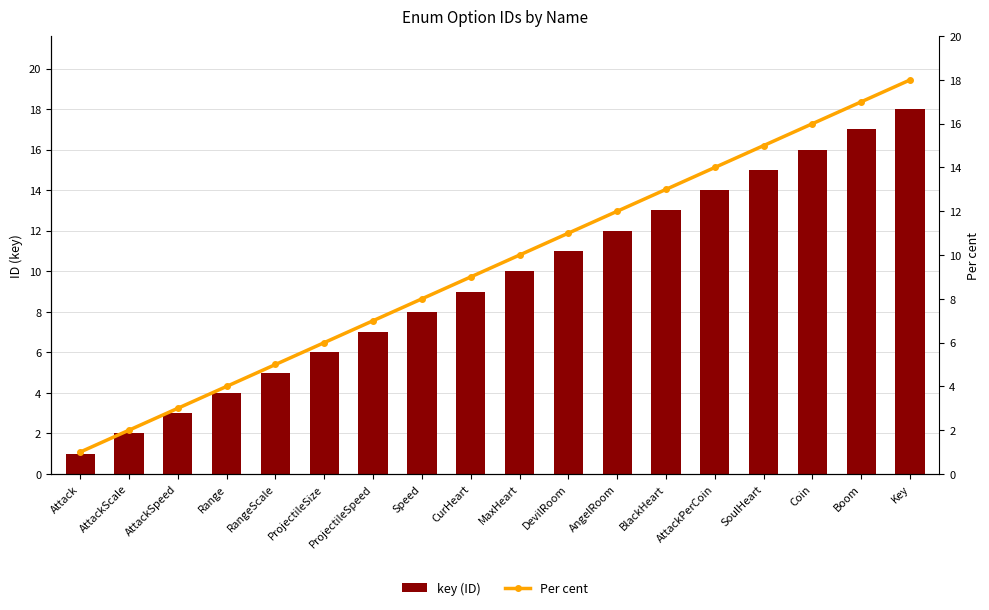

Is the value of Per cent at ProjectileSize greater than the value of key (ID) at CurHeart?

No